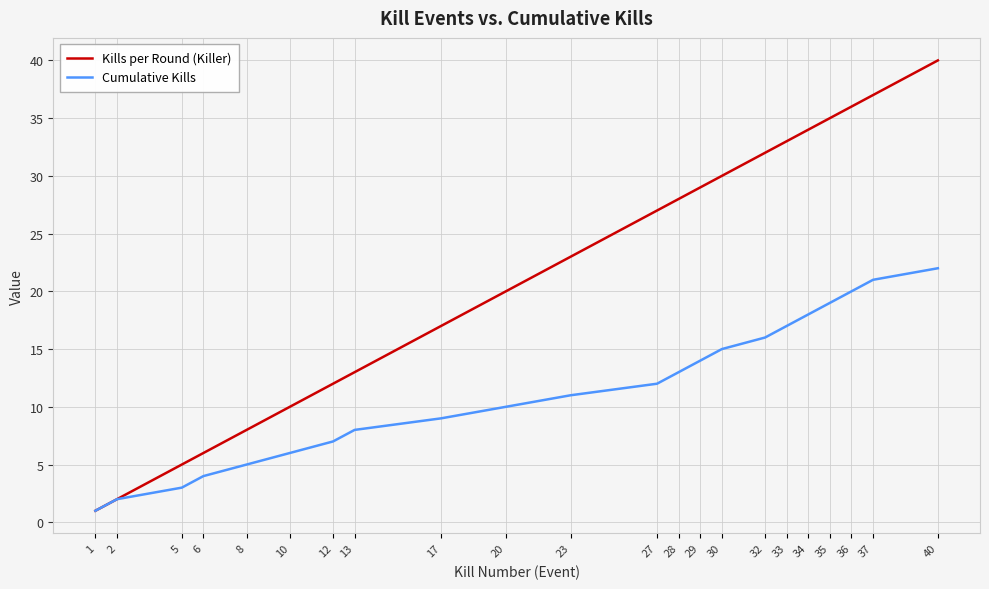

Reading right to left, list all the values displayed in this chart.

Kills per Round (Killer): 40	37	36	35	34	33	32	30	29	28	27	23	20	17	13	12	10	8	6	5	2	1
Cumulative Kills: 22	21	20	19	18	17	16	15	14	13	12	11	10	9	8	7	6	5	4	3	2	1